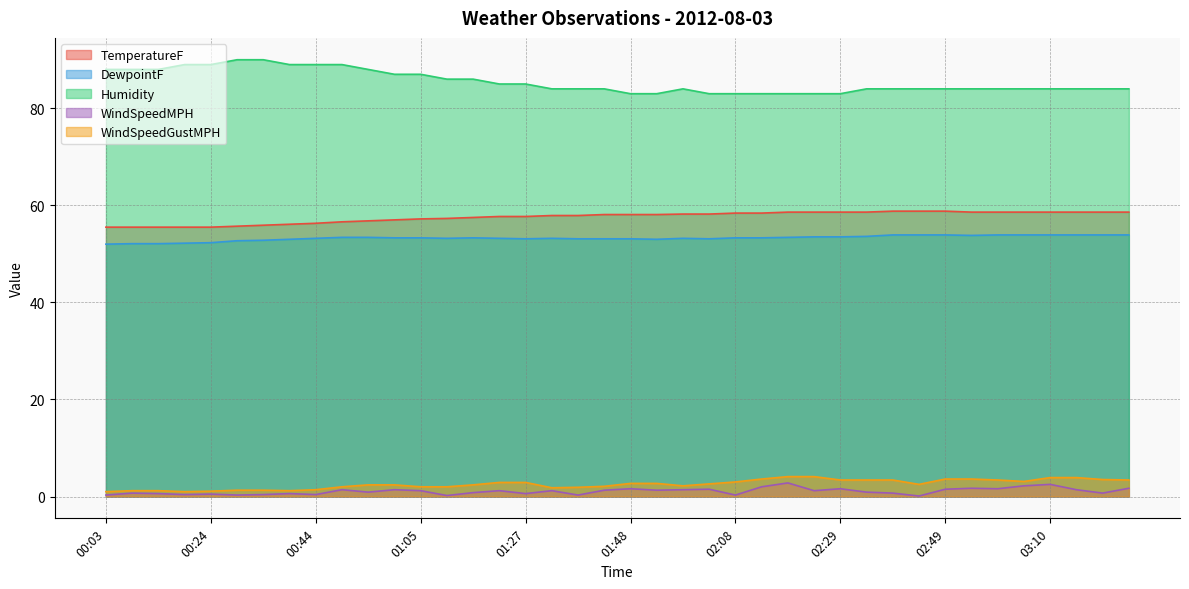

At how many categories does at least one series exceed 6?

40